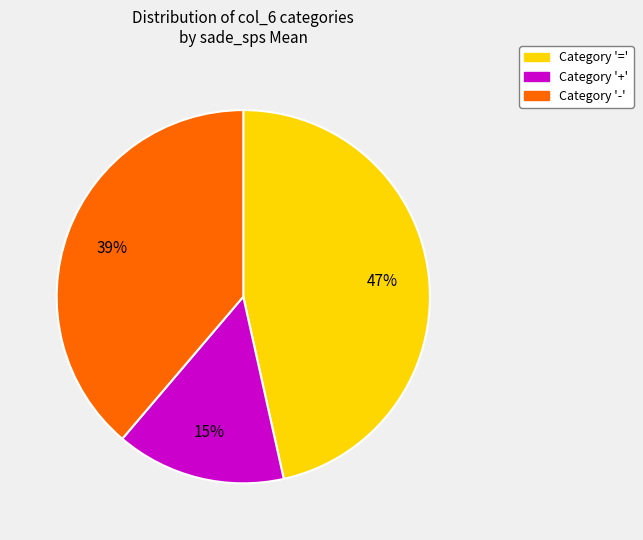

Is there a majority slice in this chart?

No